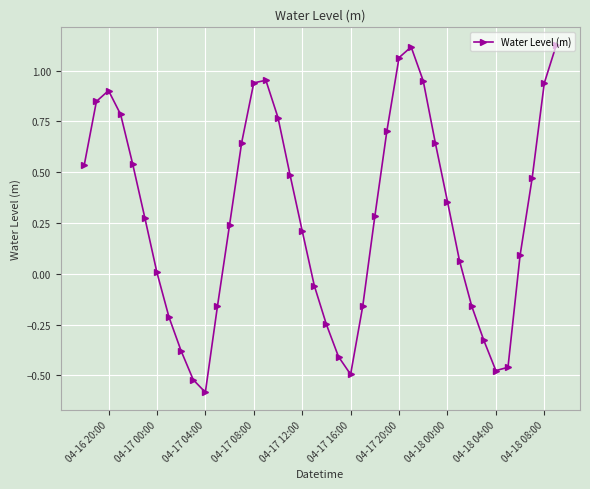

How many lines are shown in the chart?

1